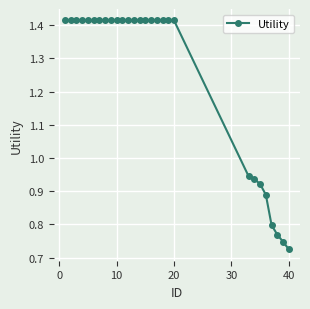

What is the average value?

1.3